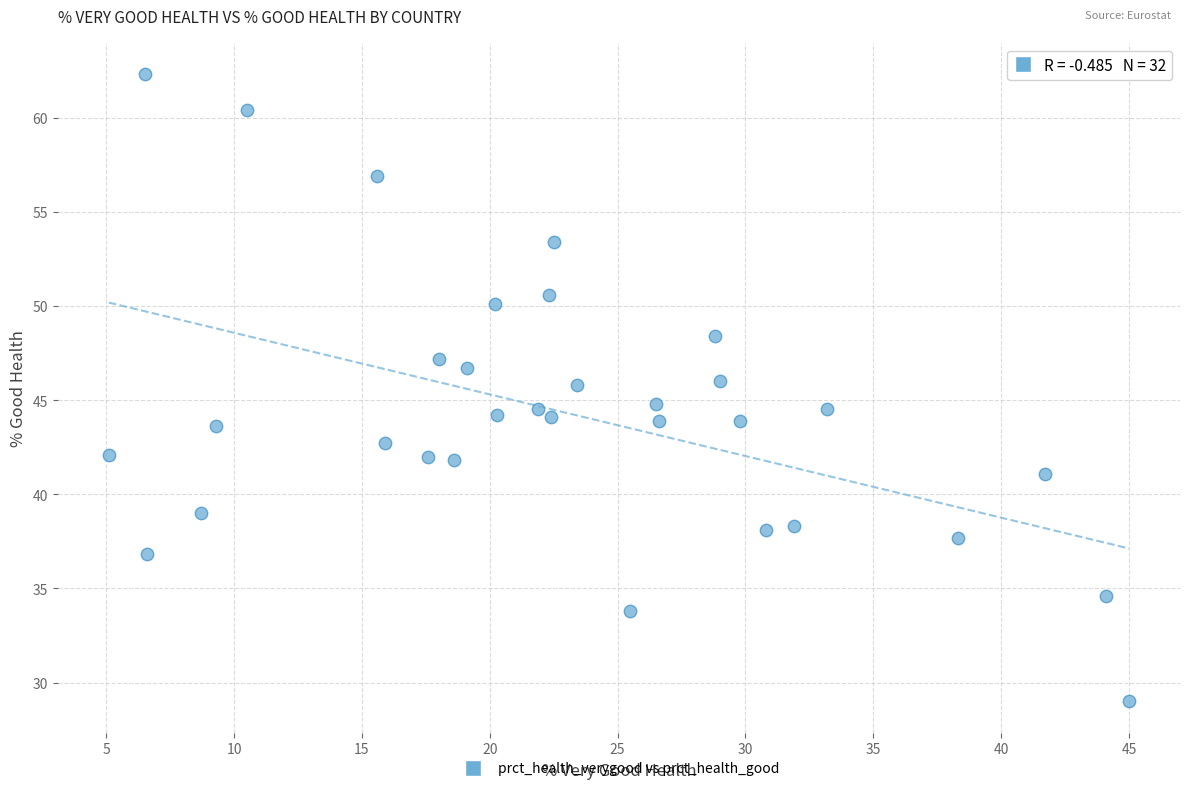

What is the range of X values (max minus min)?

39.9